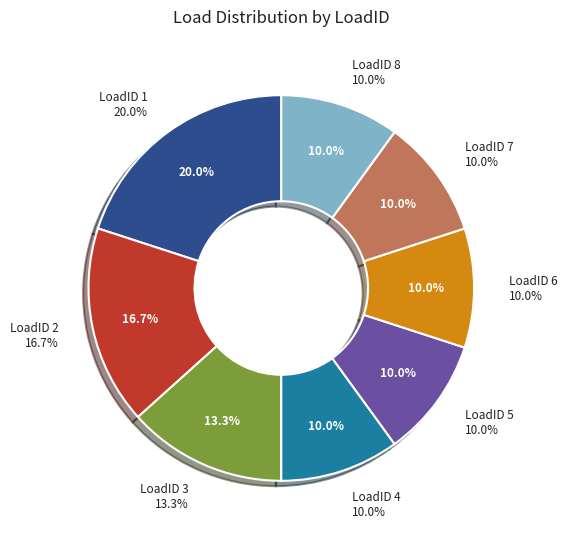

Rank the categories by value from lowest to highest.

4, 5, 6, 7, 8, 3, 2, 1